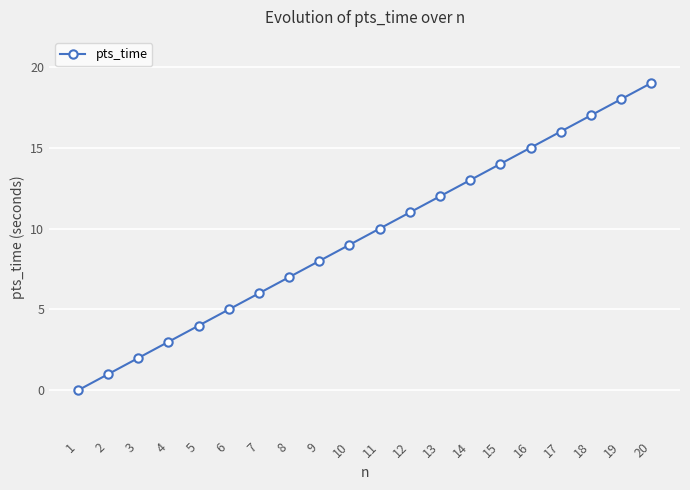

Reading right to left, extract all data points from this chart.

20=19	19=18	18=17	17=16	16=15	15=14	14=13	13=12	12=11	11=10	10=9	9=8	8=7	7=6	6=5	5=4	4=3	3=2	2=1	1=0